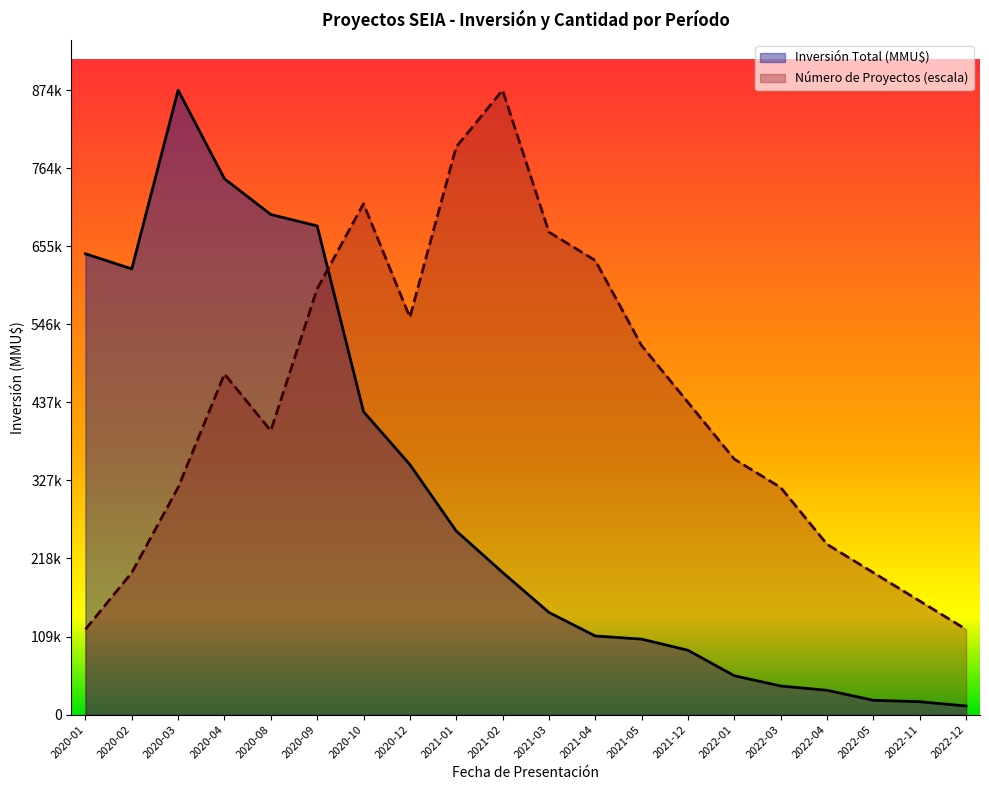

What is the total value across all series at 2021-12?

527000.0